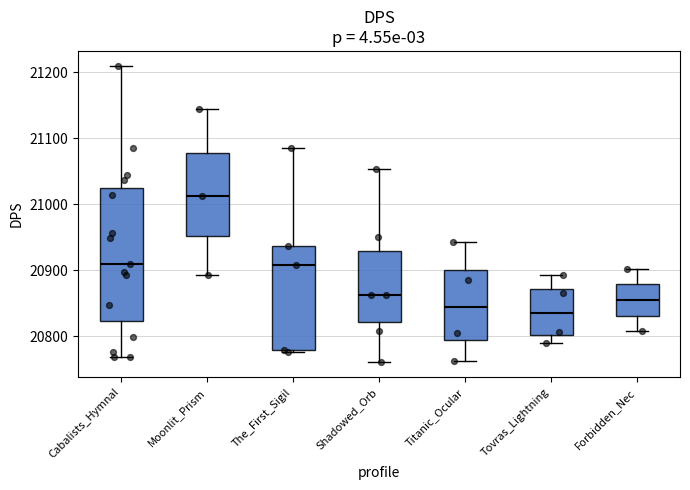

Reading left to right, read every box against the y-axis: the position of its median line, the range the box covers, and the ends of its whiskers. The values are not printed on the chart, so give them approximately, as read against the axis.

Cabalists_Hymnal: median 20910, box 20820 to 21030, whiskers 20770 to 21210
Moonlit_Prism: median 21010, box 20950 to 21080, whiskers 20890 to 21140
The_First_Sigil: median 20910, box 20780 to 20940, whiskers 20780 to 21090
Shadowed_Orb: median 20860, box 20820 to 20930, whiskers 20760 to 21050
Titanic_Ocular: median 20840, box 20790 to 20900, whiskers 20760 to 20940
Tovras_Lightning: median 20840, box 20800 to 20870, whiskers 20790 to 20890
Forbidden_Nec: median 20850, box 20830 to 20880, whiskers 20810 to 20900